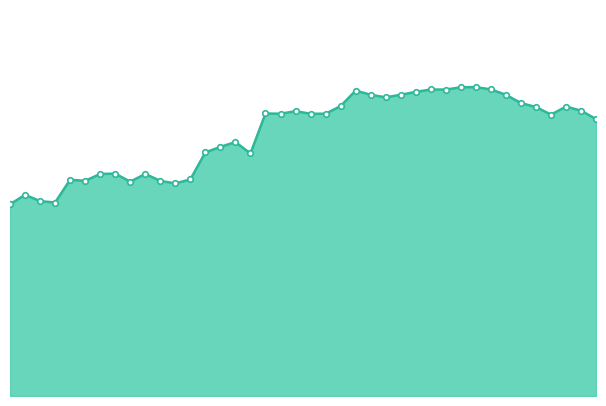

Does the chart have visible grid lines?

No